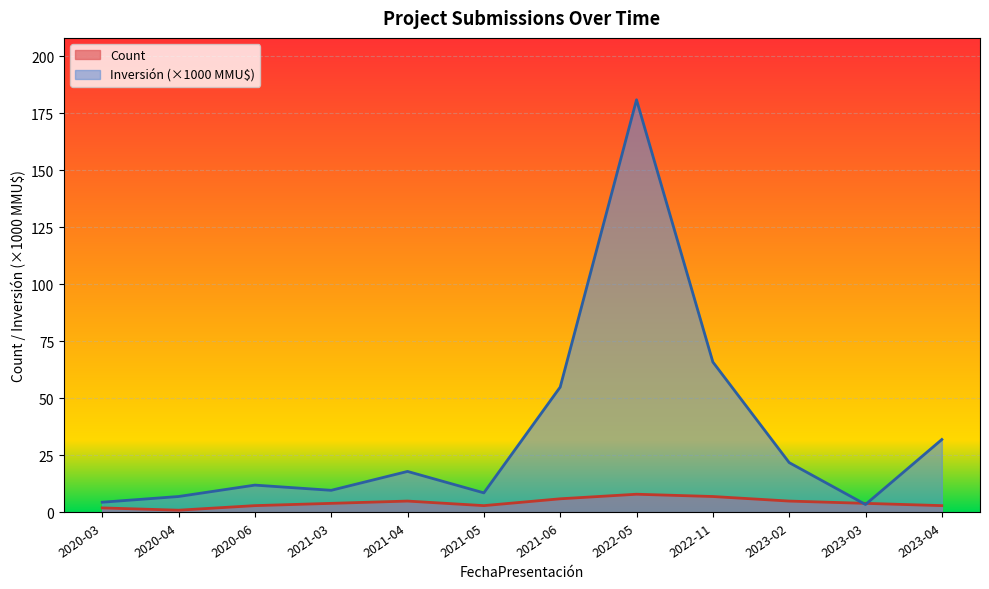

What is the label of the 1st point from the right?

2023-04